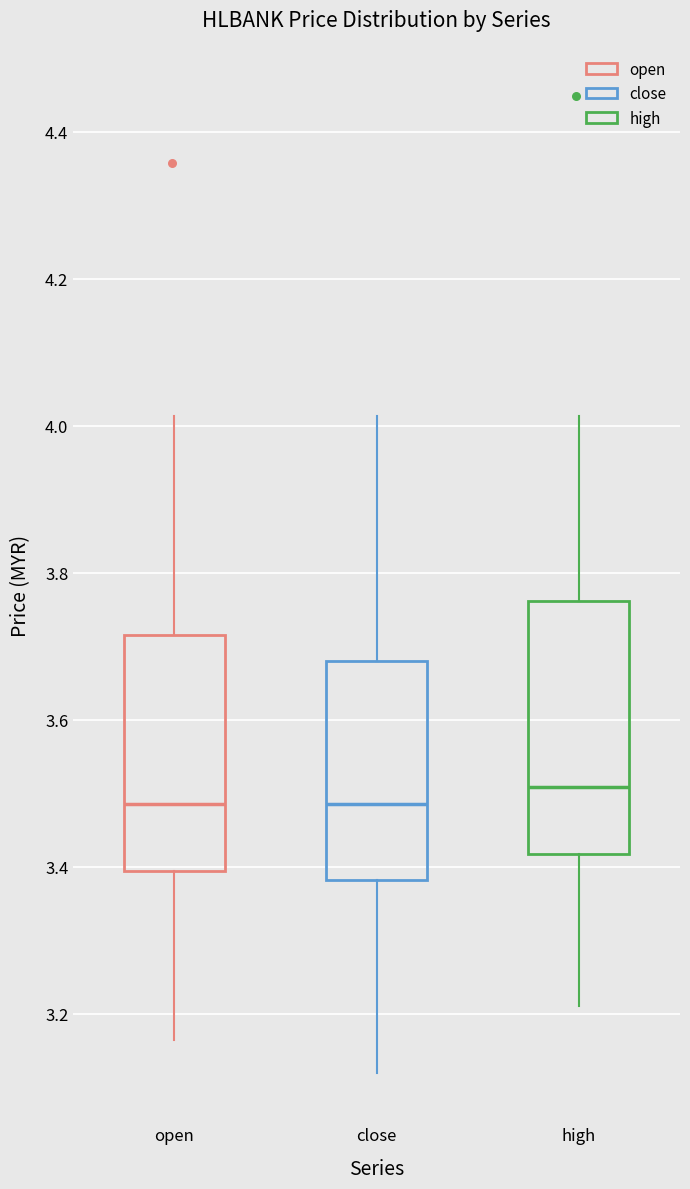

Which box's median line is the highest?

high